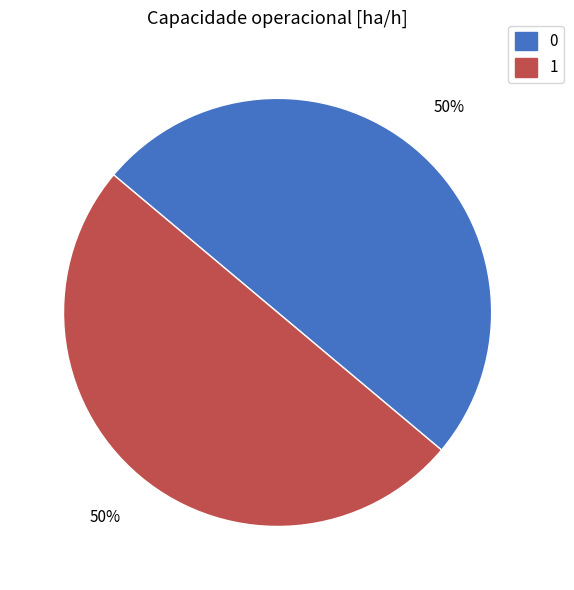

To the nearest percent, what is the combined percentage of 1 and 0?

100%